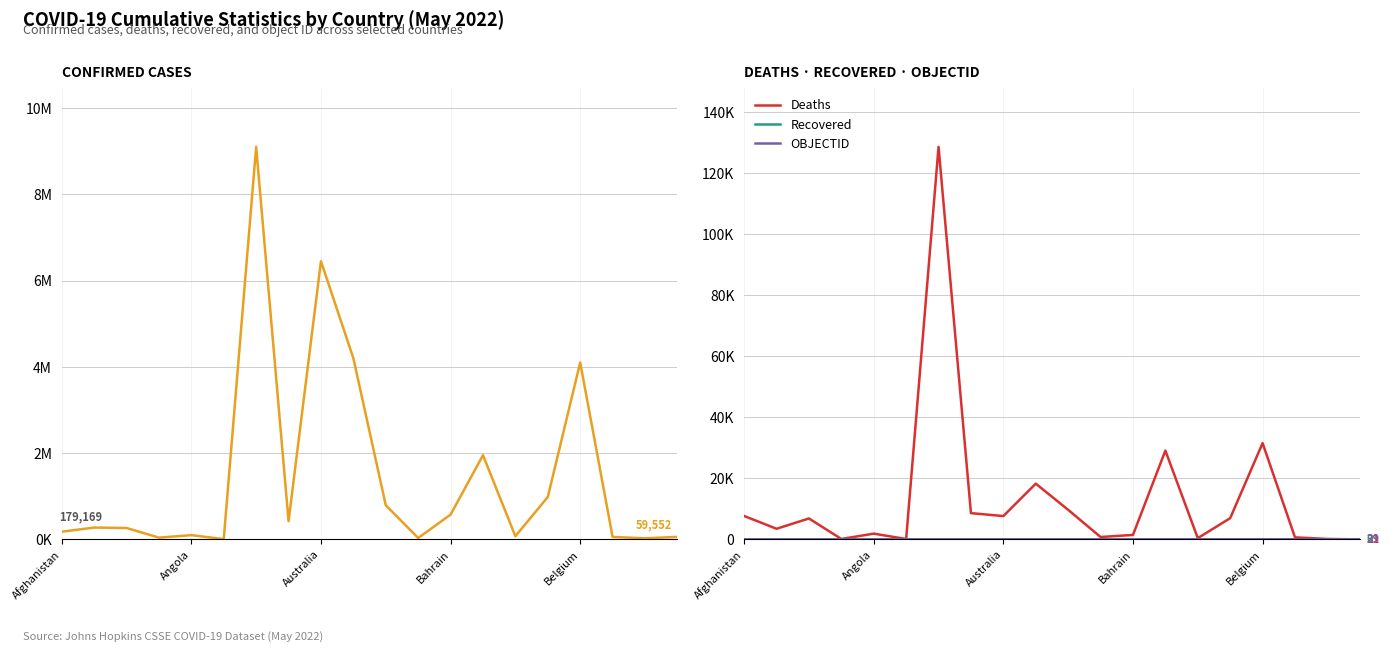

What is the greatest value displayed?

9101319